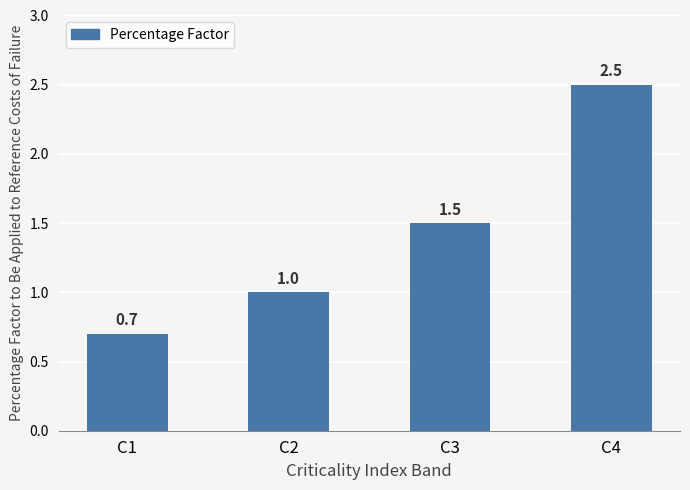

Rank the categories by value from highest to lowest.

C4, C3, C2, C1